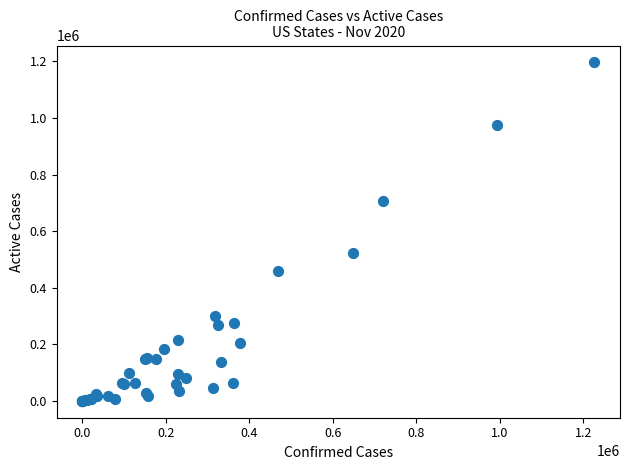

What Y value in the scatter plot is closest to 598152?

521313